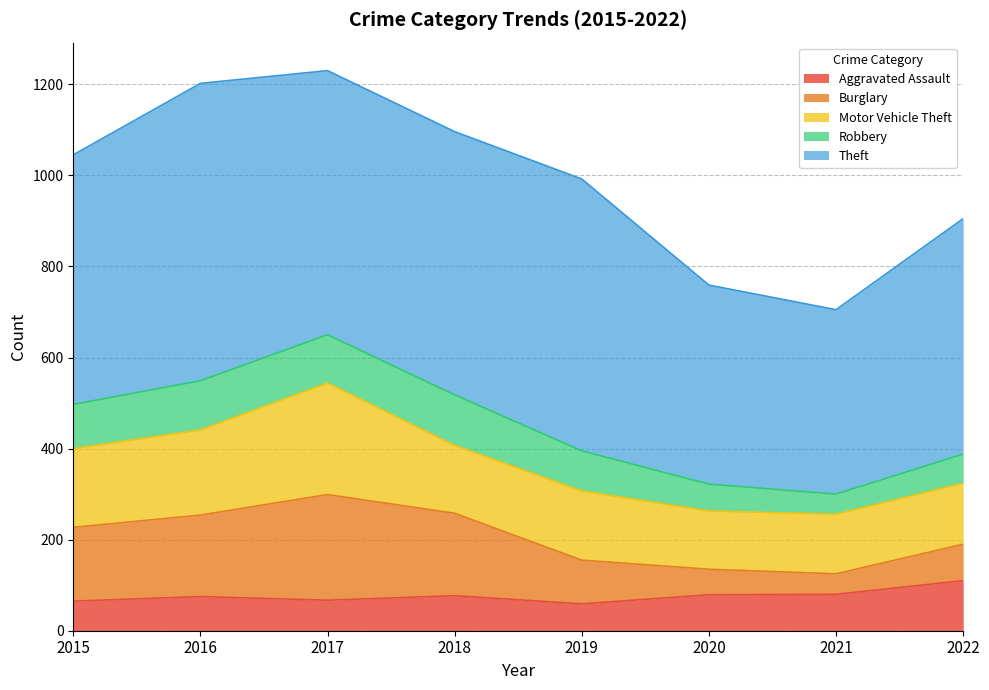

Reading left to right, transcribe all the data shown in this chart.

Aggravated Assault: 65	75	67	77	59	79	80	110
Burglary: 162	179	232	181	96	56	45	80
Motor Vehicle Theft: 173	187	245	149	152	128	131	134
Robbery: 97	108	106	111	88	59	44	64
Theft: 548	653	580	578	597	437	405	517